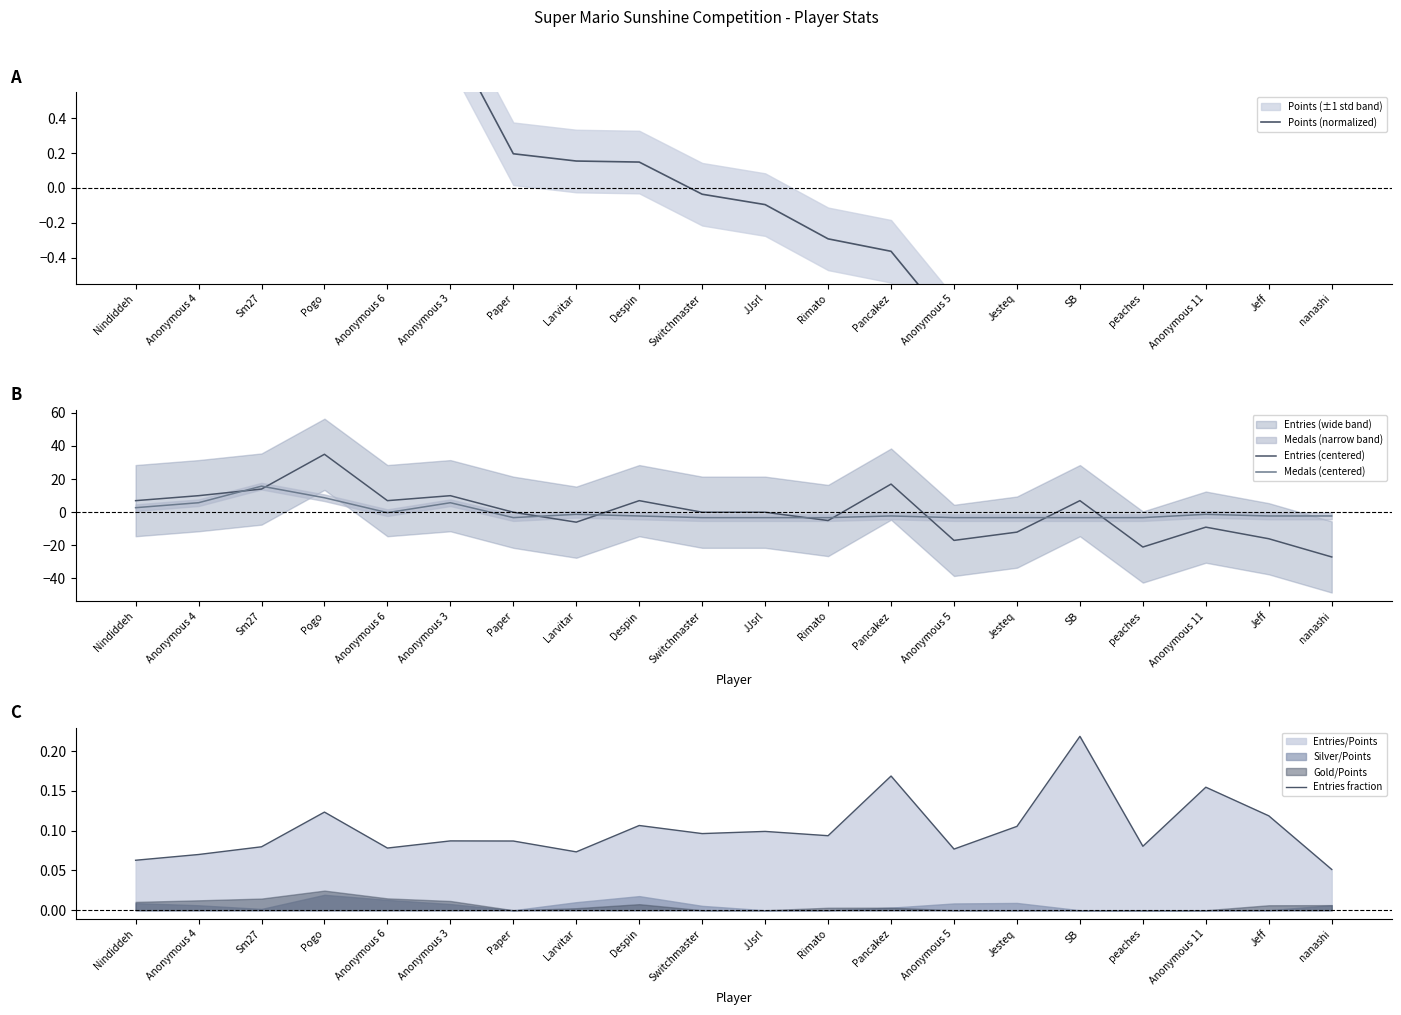

Reading right to left, extract all data points from this chart.

Points (normalized): -1.3	-1.2	-1.2	-1.2	-1.1	-0.9	-0.8	-0.4	-0.3	-0.1	-0.0	0.1	0.2	0.2	0.9	1.0	1.2	1.5	1.6	1.8
Entries (centered): -27.0	-16.0	-9.0	-21.0	7.0	-12.0	-17.0	17.0	-5.0	-0.0	-0.0	7.0	-6.0	-0.0	10.0	7.0	35.0	14.0	10.0	7.0
Medals (centered): -2.3	-2.3	-1.3	-3.3	-3.3	-3.3	-3.3	-2.3	-3.3	-3.3	-3.3	-2.3	-1.3	-3.3	5.7	-0.3	8.7	15.7	5.7	2.7
Entries fraction: 0.1	0.1	0.2	0.1	0.2	0.1	0.1	0.2	0.1	0.1	0.1	0.1	0.1	0.1	0.1	0.1	0.1	0.1	0.1	0.1